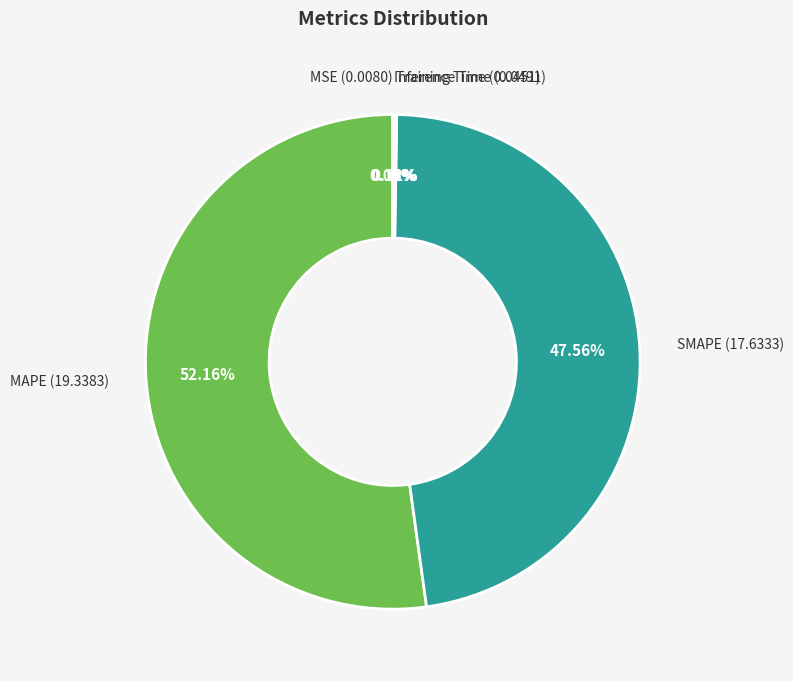

Is there any slice that represents more than half of the pie?

Yes